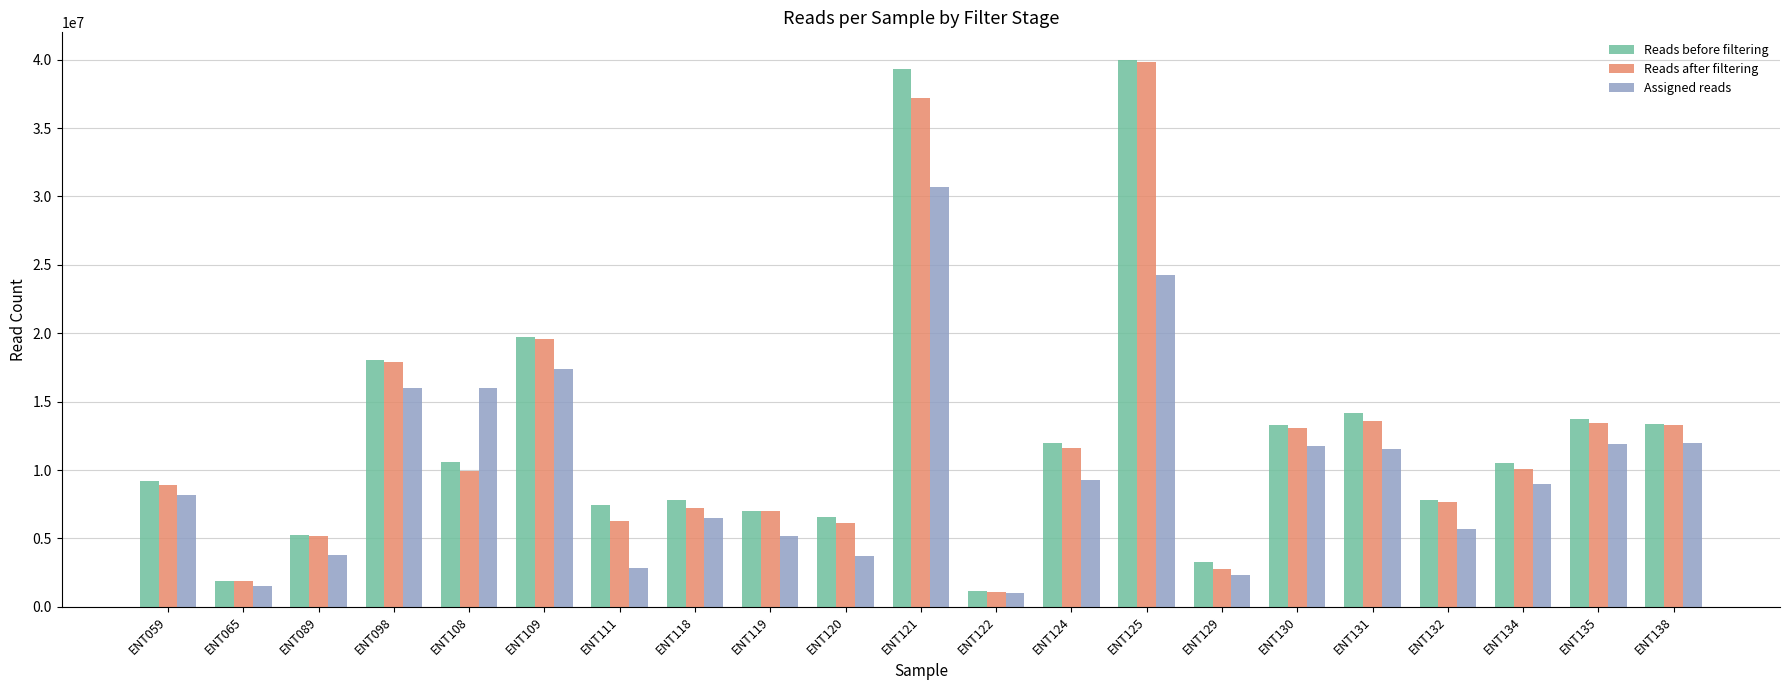

How many values in the Reads before filtering series are below 10541560?

10